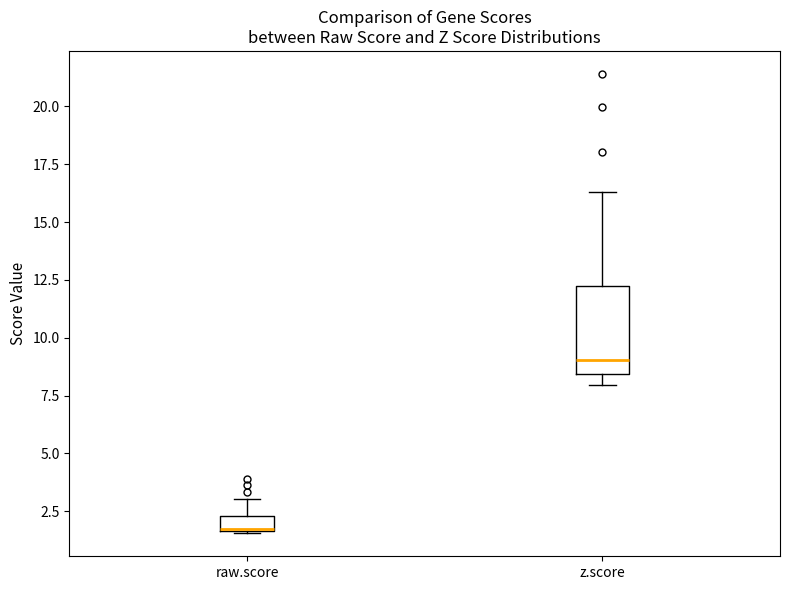

Where does the median line of the box for z.score sit on the y-axis? The values are not printed on the chart, so give them approximately, as read against the axis.

9.0